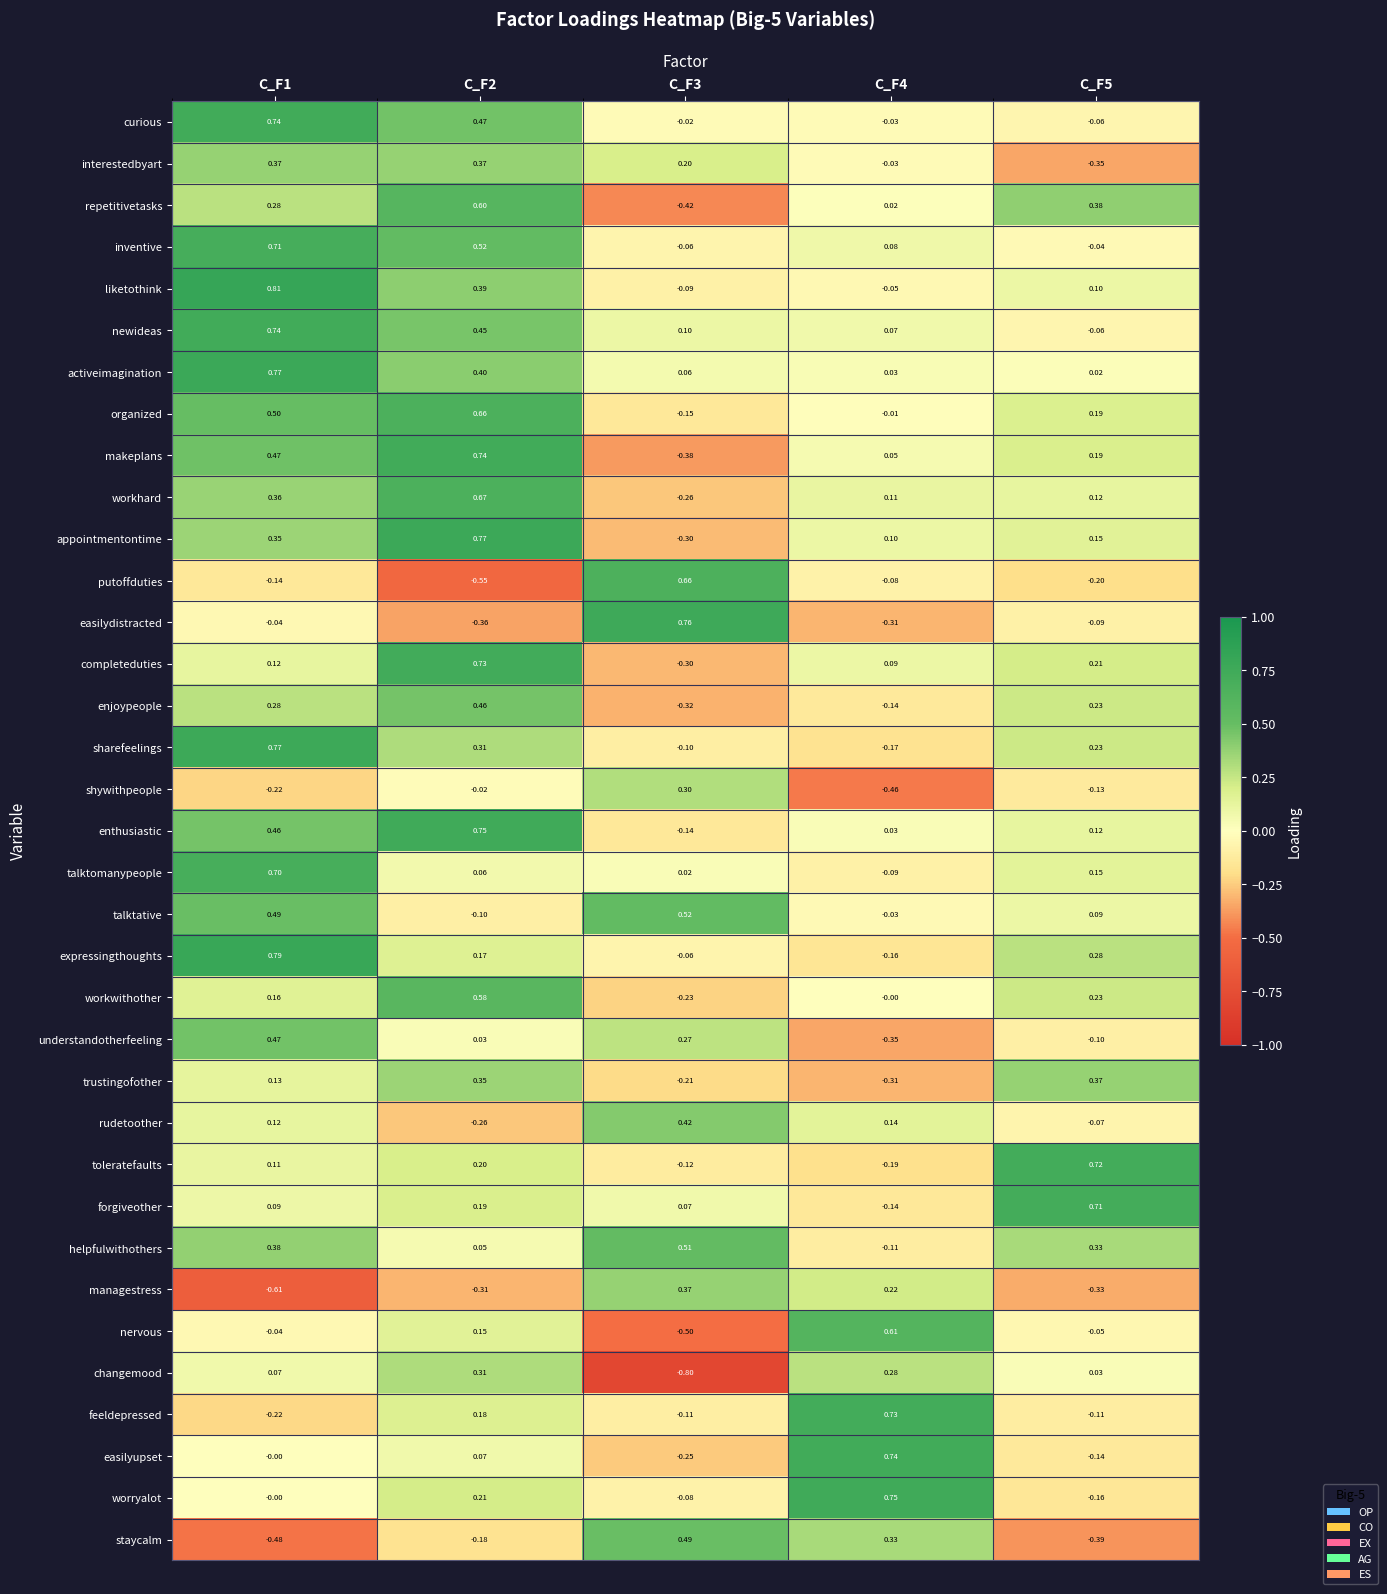

Which series has the largest range (max minus min)?

putoffduties